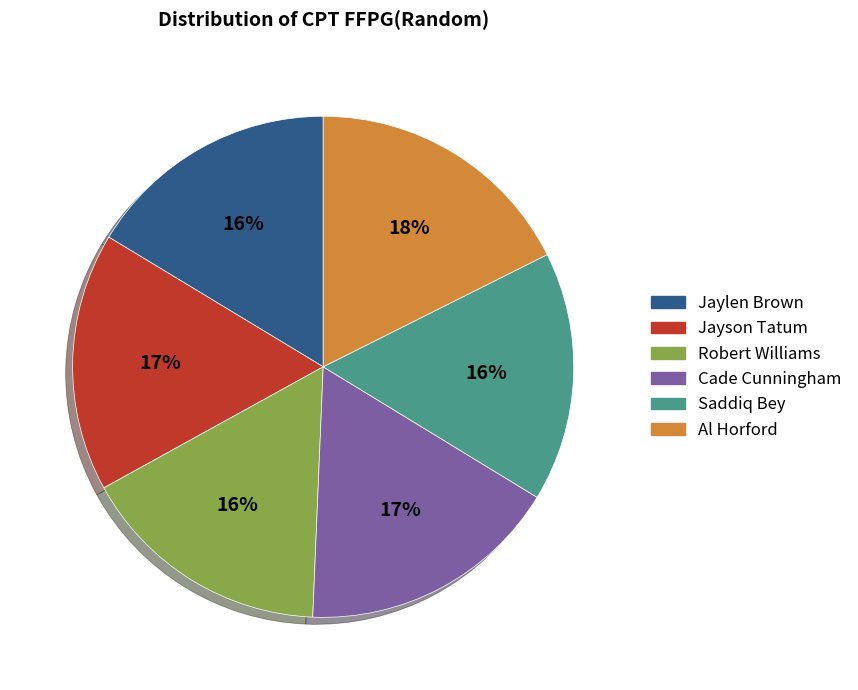

To the nearest percent, what is the combined percentage of Robert Williams and Saddiq Bey?

32%